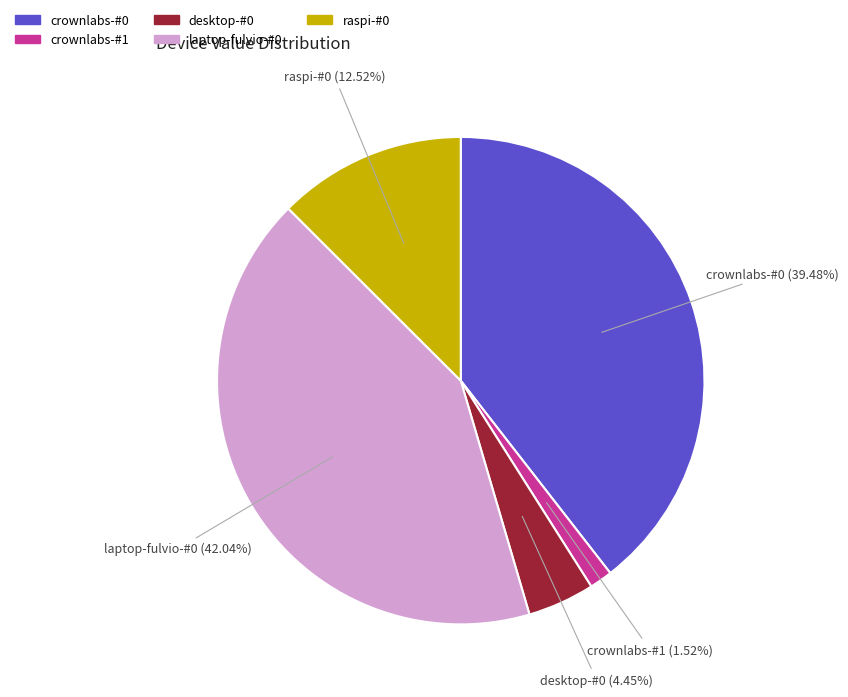

Combined, do desktop-#0 and laptop-fulvio-#0 account for over 50%?

No